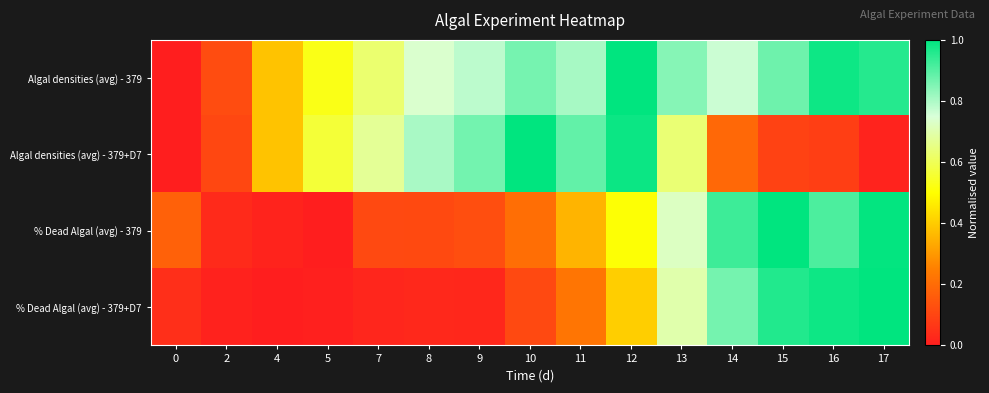

Which series has the largest total across all categories?

Algal densities (avg) - 379